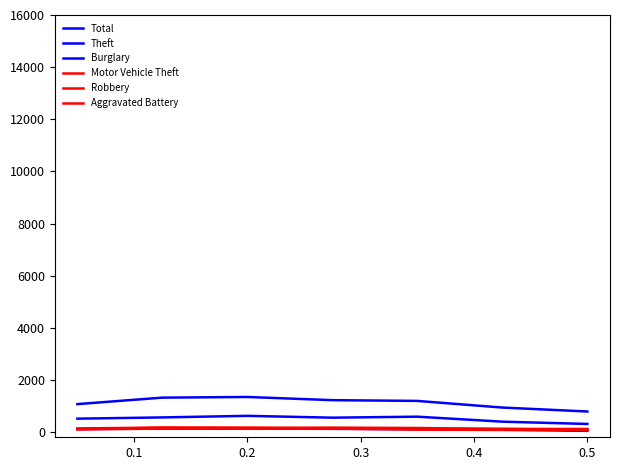

Which series has the widest spread of values?

Total